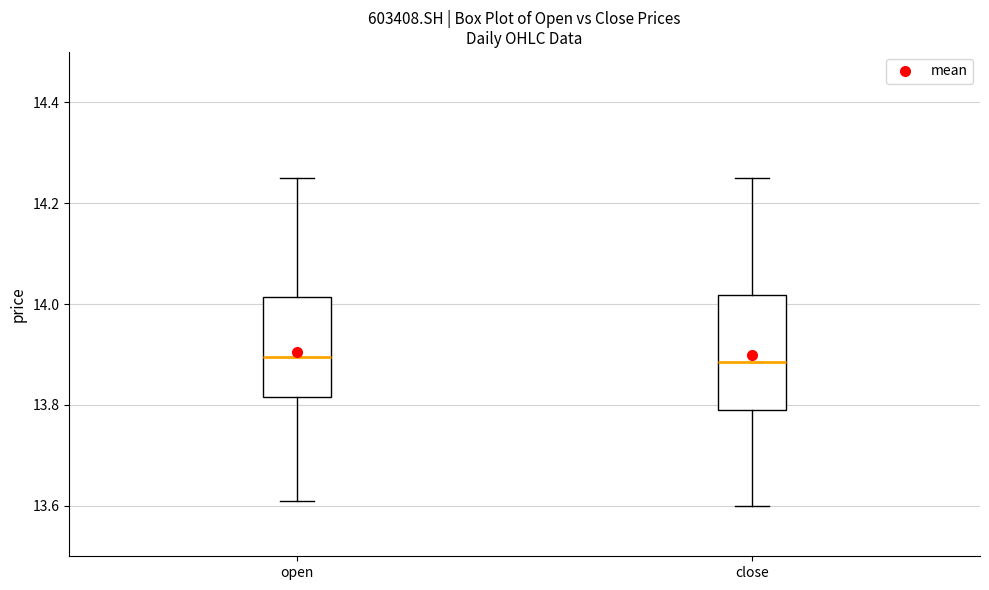

Which box is the tallest, from its lower edge to its upper edge?

close